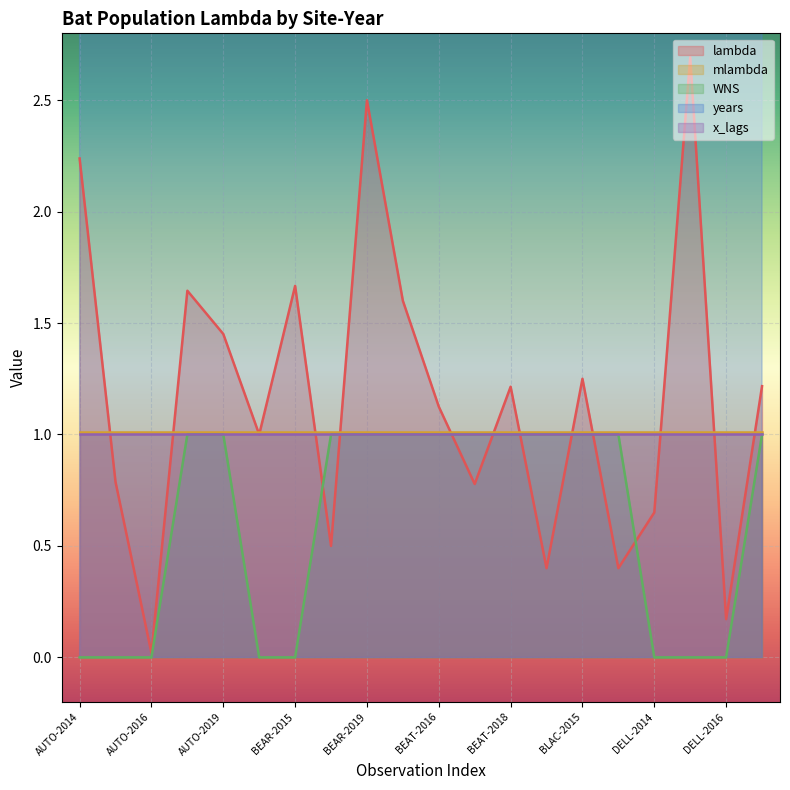

Which category has the lowest value in the WNS series?

AUTO-2014